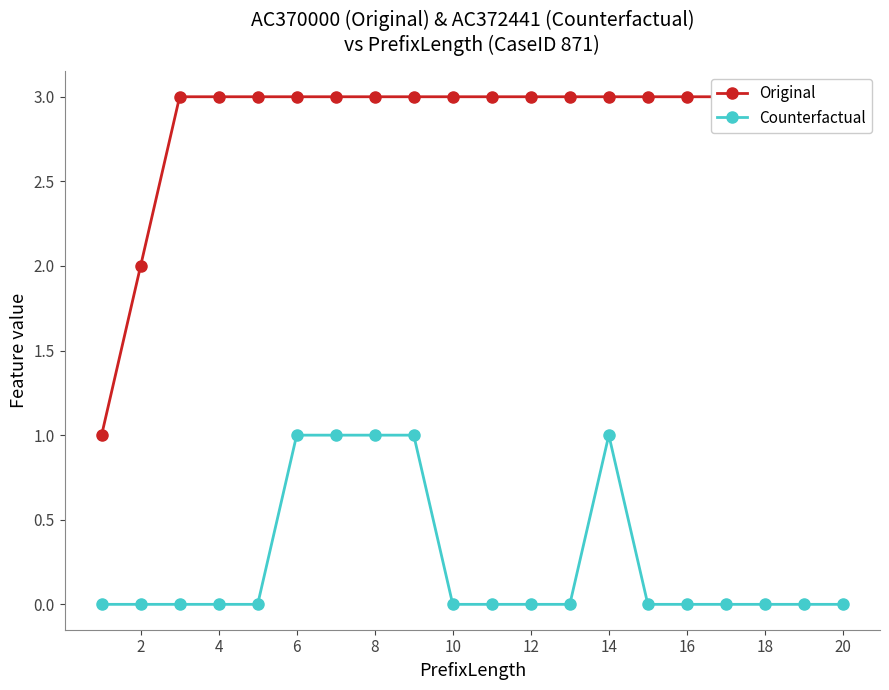

Is it true that Counterfactual equals -1 at 18?

False